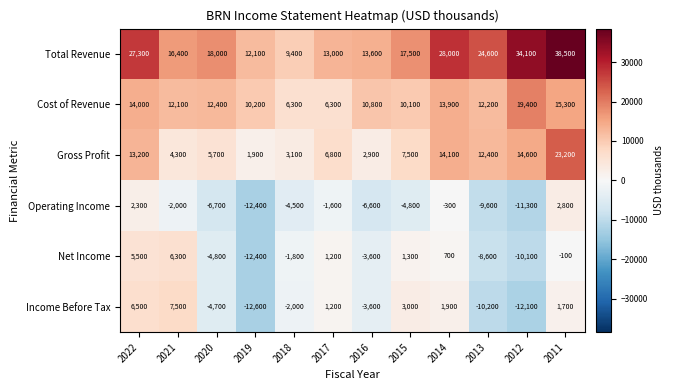

What is the difference between the second highest and second lowest values in the Operating Income series?

13600